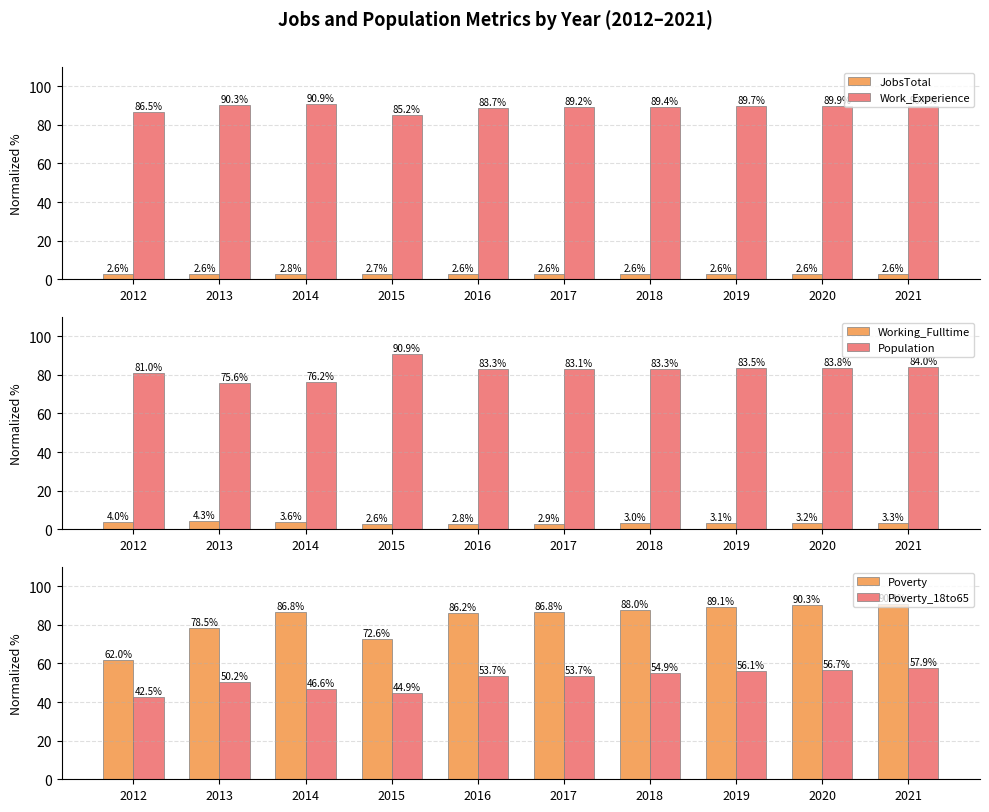

Between 2014 and 2018, which series saw the biggest shift?

Poverty_18to65